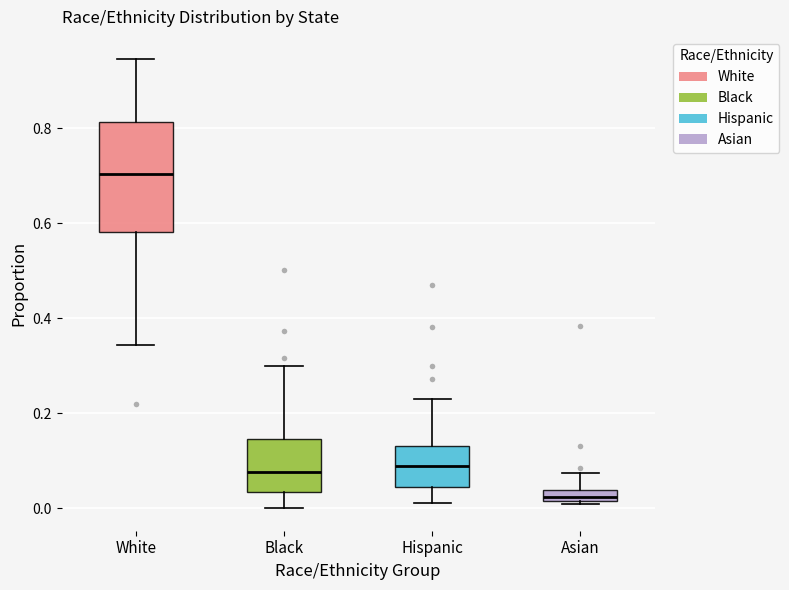

Where does the median line of the box for White sit on the y-axis? The values are not printed on the chart, so give them approximately, as read against the axis.

0.70